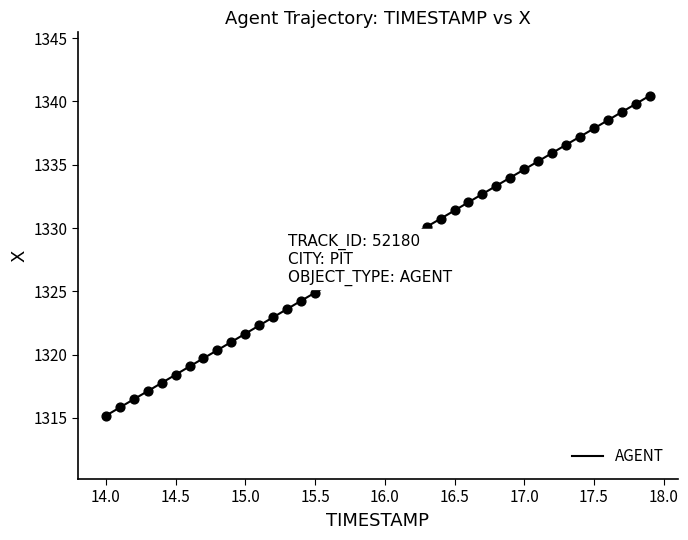

What is the smallest value displayed?

1315.2